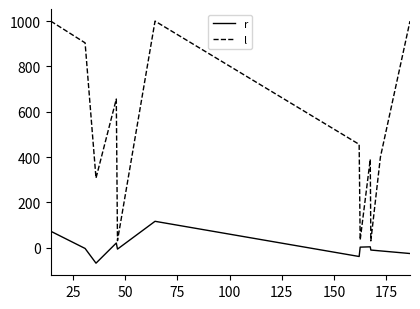

Which series has the widest spread of values?

l